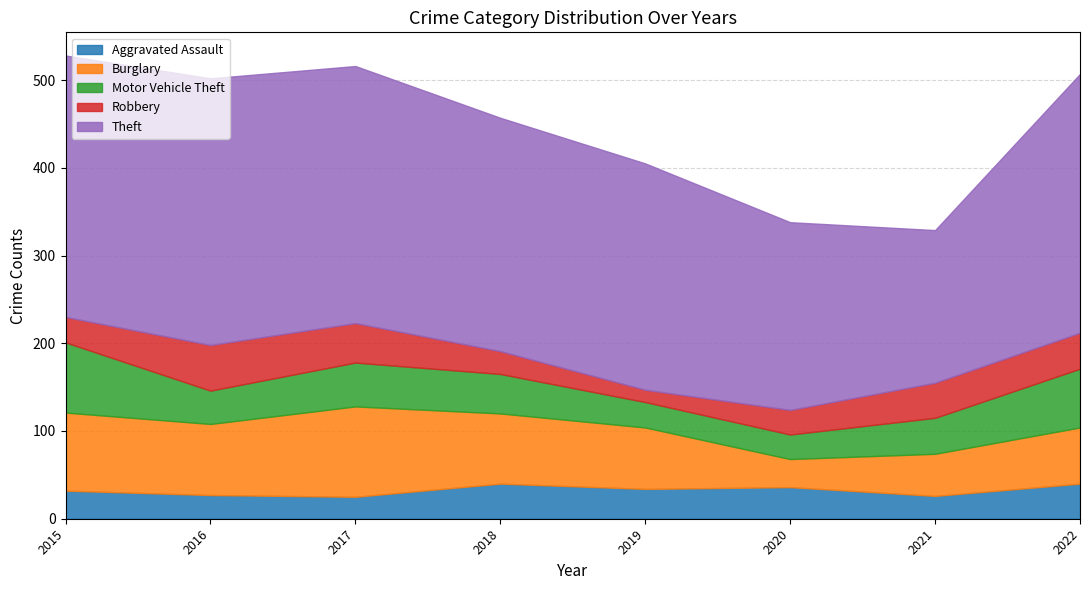

How many data points does each series have?

8